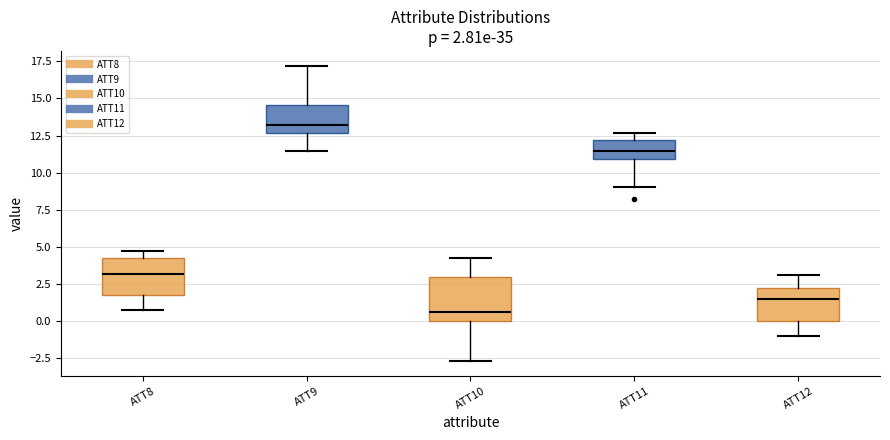

Which box's median line is the highest?

ATT9